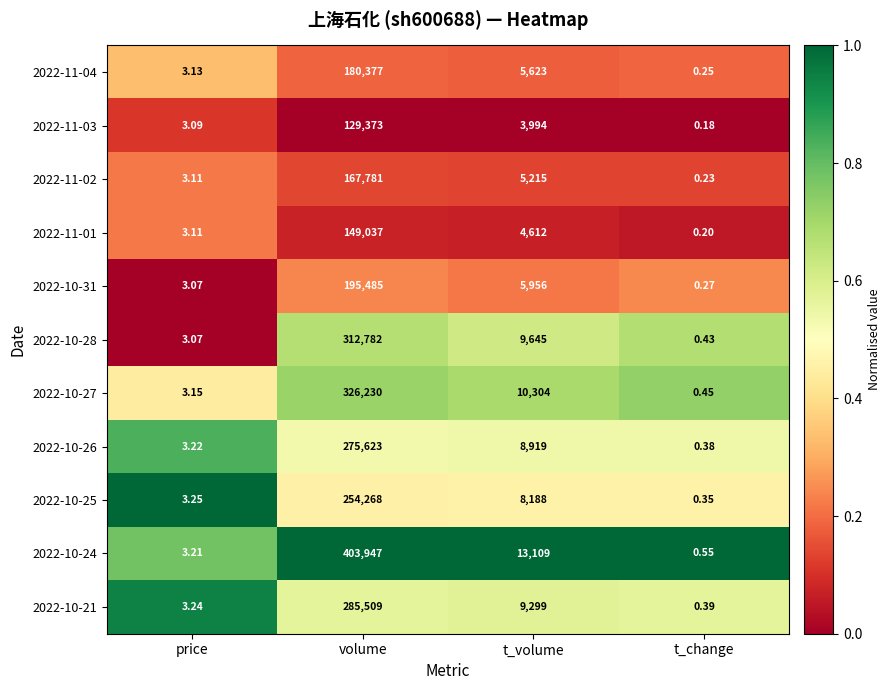

Where is 2022-10-21 nearest to the value 142754?

t_volume